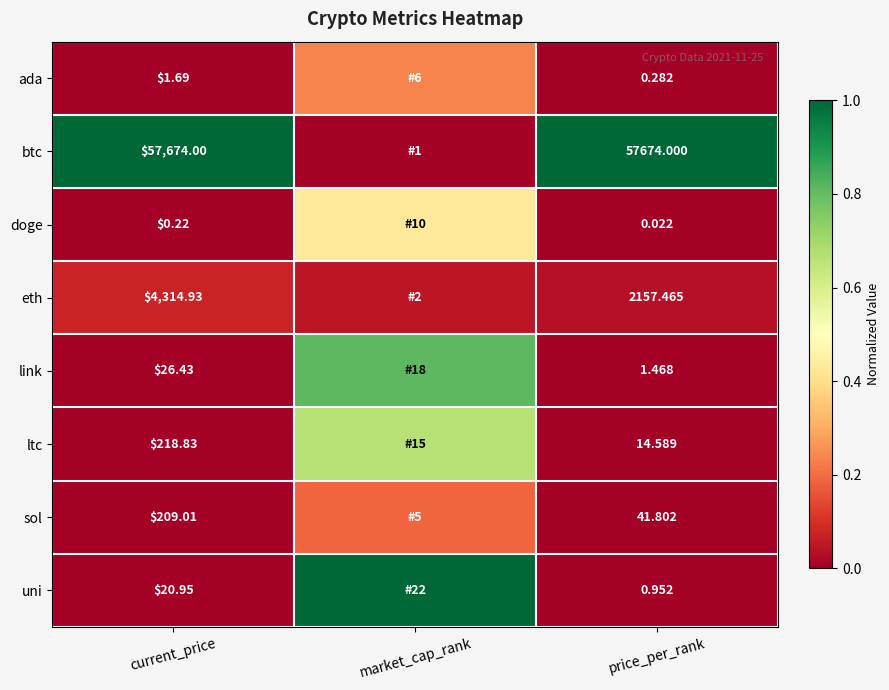

At current_price, list the series in order from smallest to largest.

doge, ada, uni, link, sol, ltc, eth, btc